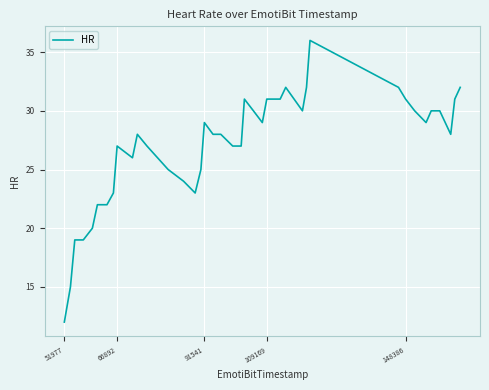

What is the maximum value shown in the chart?

36